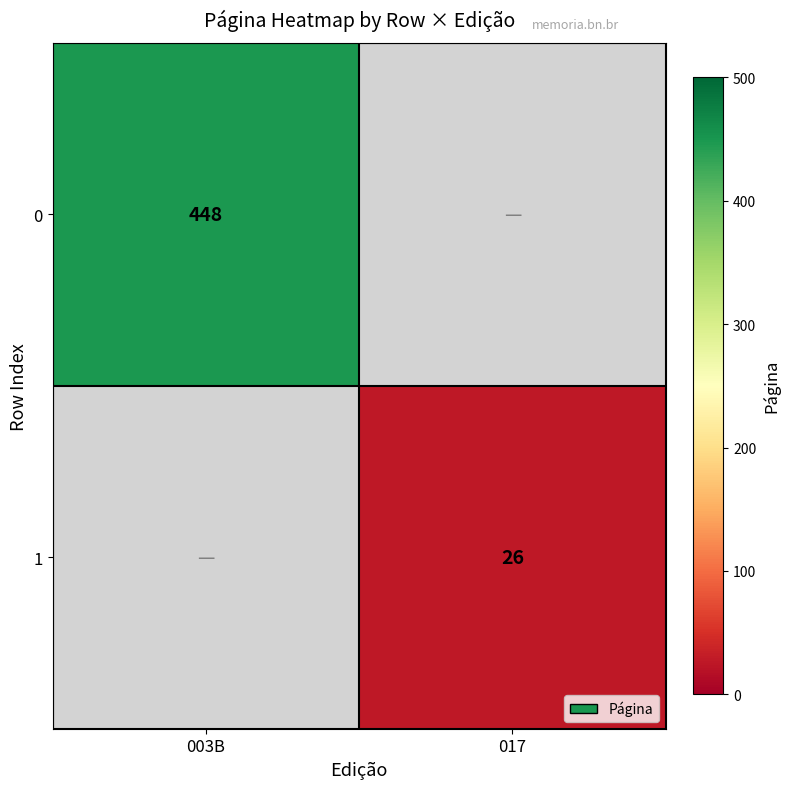

What is the greatest value displayed?

448.0